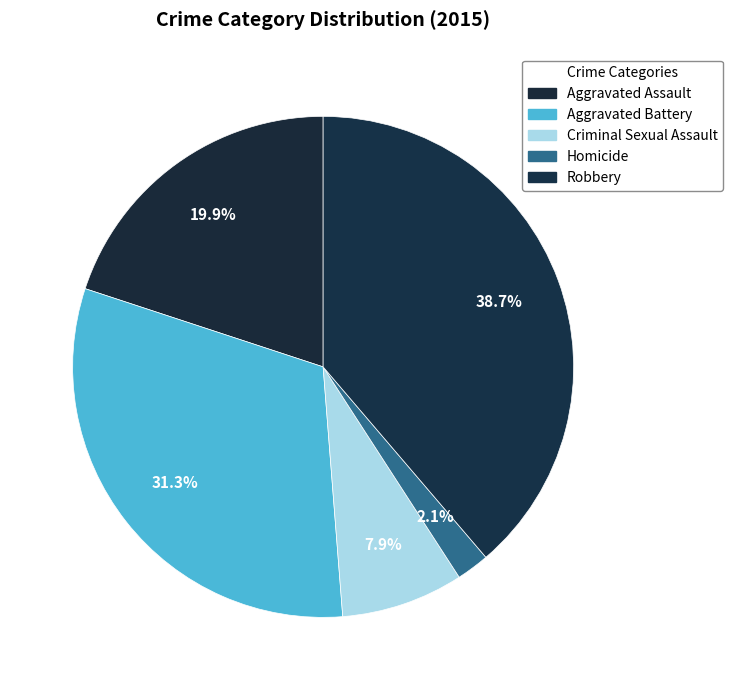

Combined, what portion of the pie is Homicide and Robbery?

40.9%